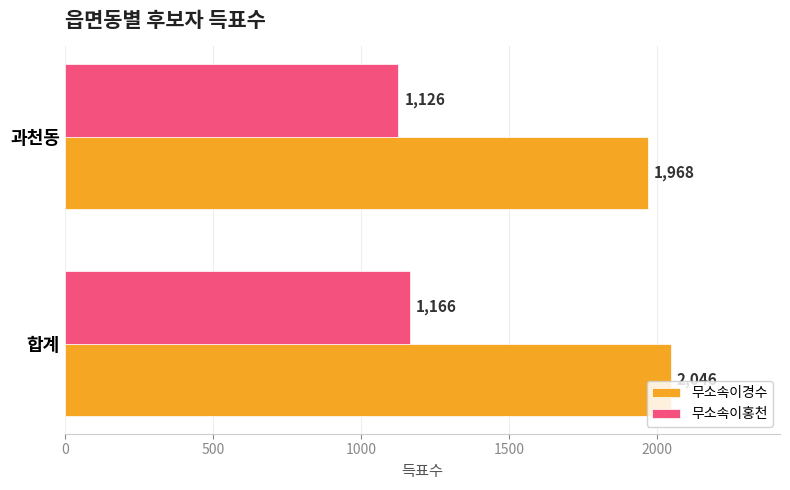

True or false: 무소속이경수 has a value of 790 at 합계.

False